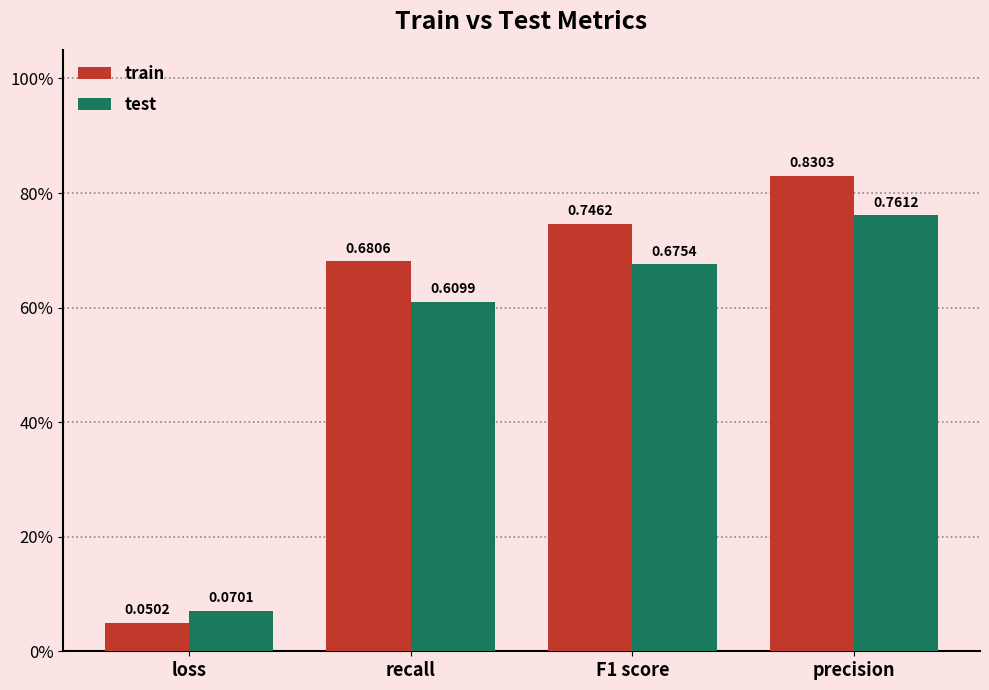

Are the bars grouped side by side (vs. stacked)?

Yes